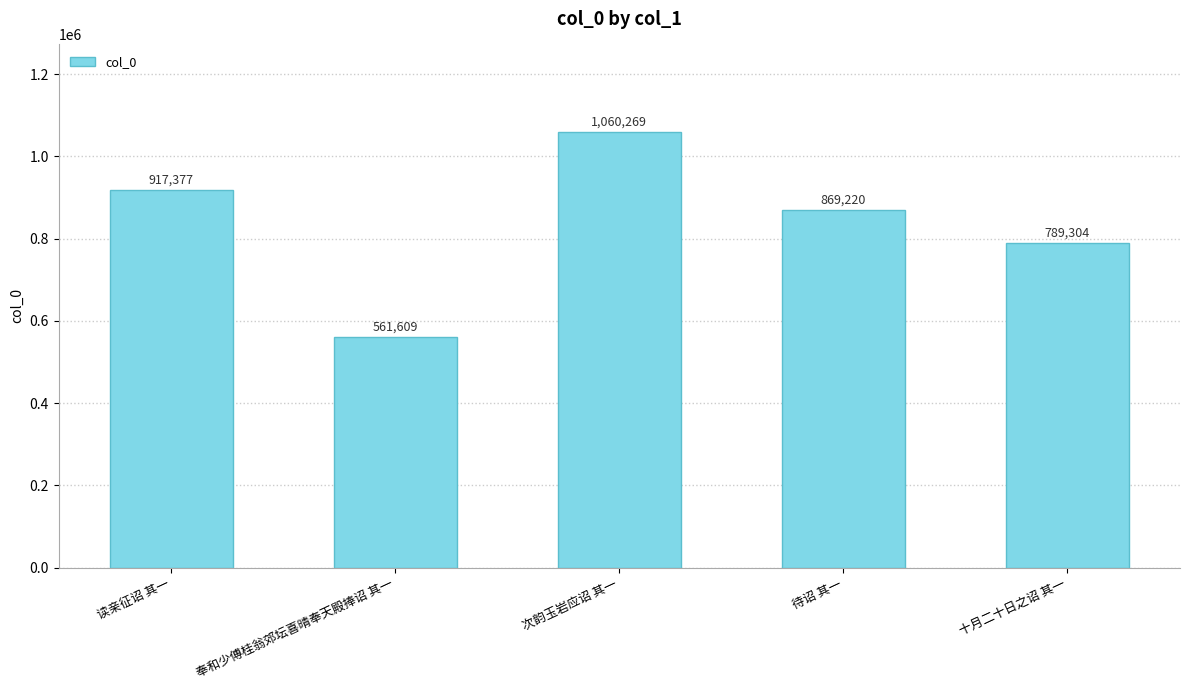

Is it true that the value at 奉和少傅桂翁郊坛喜晴奉天殿捧诏 其一 is 561609?

True